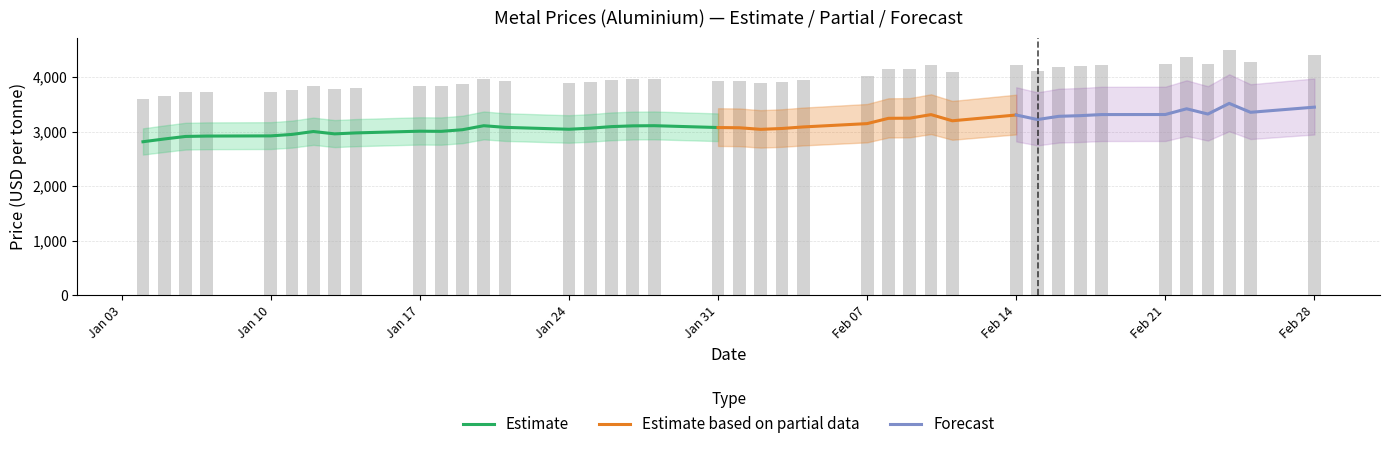

What is the difference between the second highest and second lowest values in the Aluminium series?

584.0